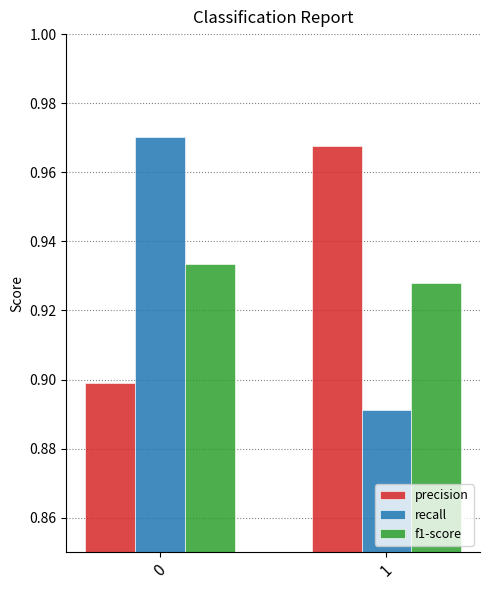

Where is recall nearest to the value 0?

1